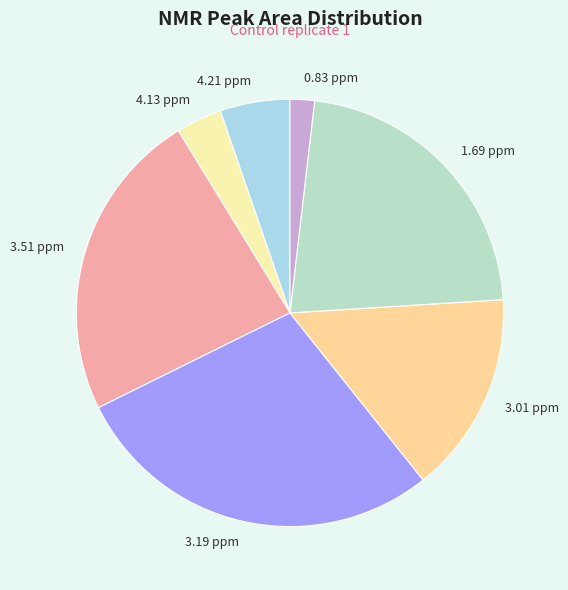

Rank the categories by value from highest to lowest.

3.19 ppm, 3.51 ppm, 1.69 ppm, 3.01 ppm, 4.21 ppm, 4.13 ppm, 0.83 ppm